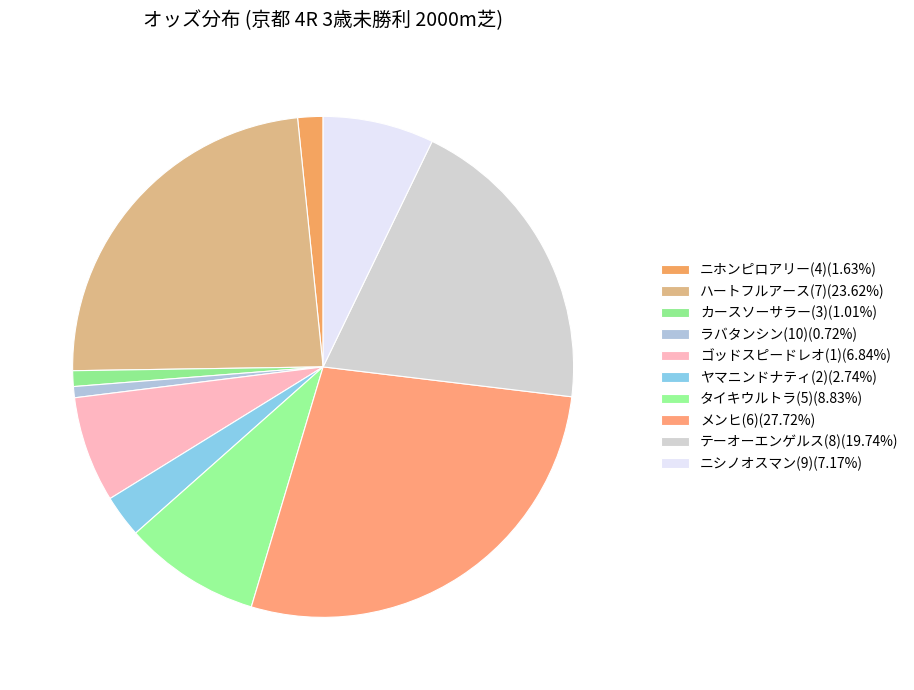

Which category has the biggest portion of the pie?

メンヒ(6)